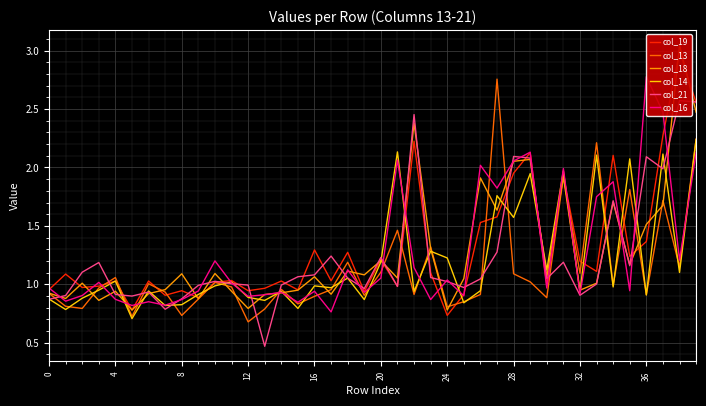

The value of col_13 at 0 is 0.5. True or false?

False